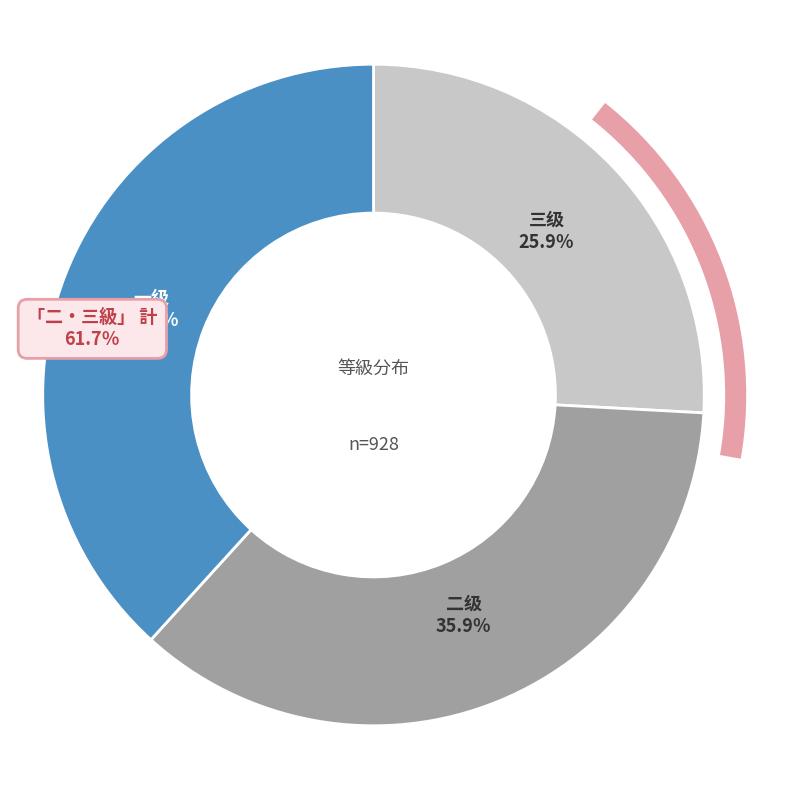

To the nearest percent, what is the difference between the largest and smallest slice percentages?

12%